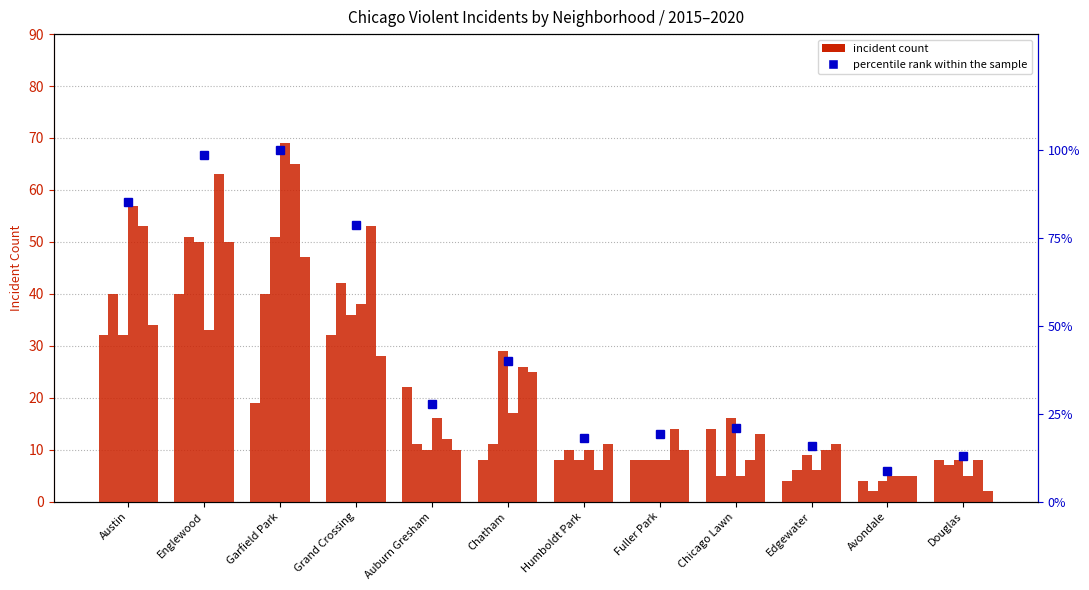

What is the change in value from Austin to Edgewater?

-69.4